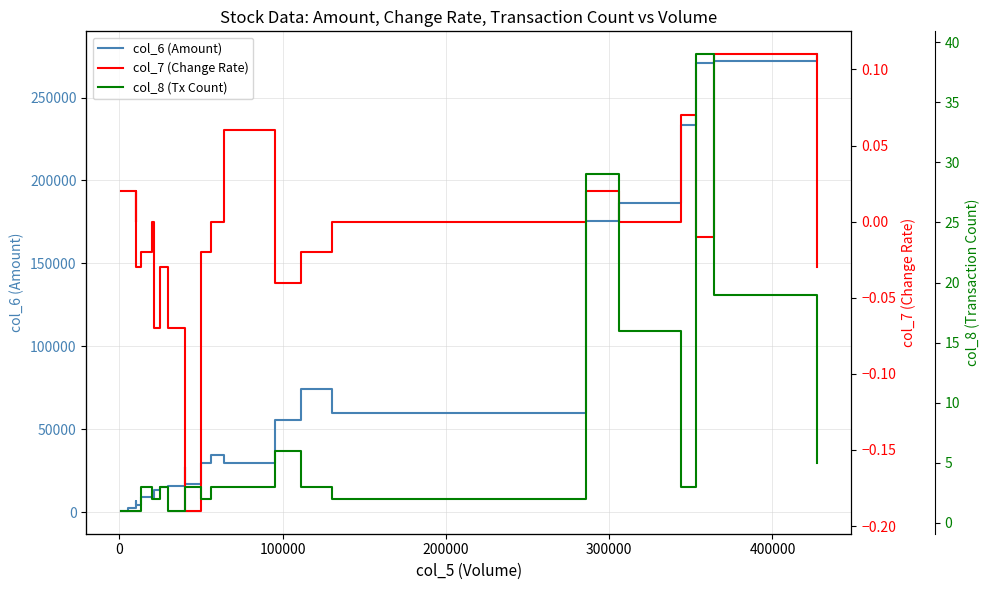

What is the maximum value for col_8 (Tx Count)?

39.0